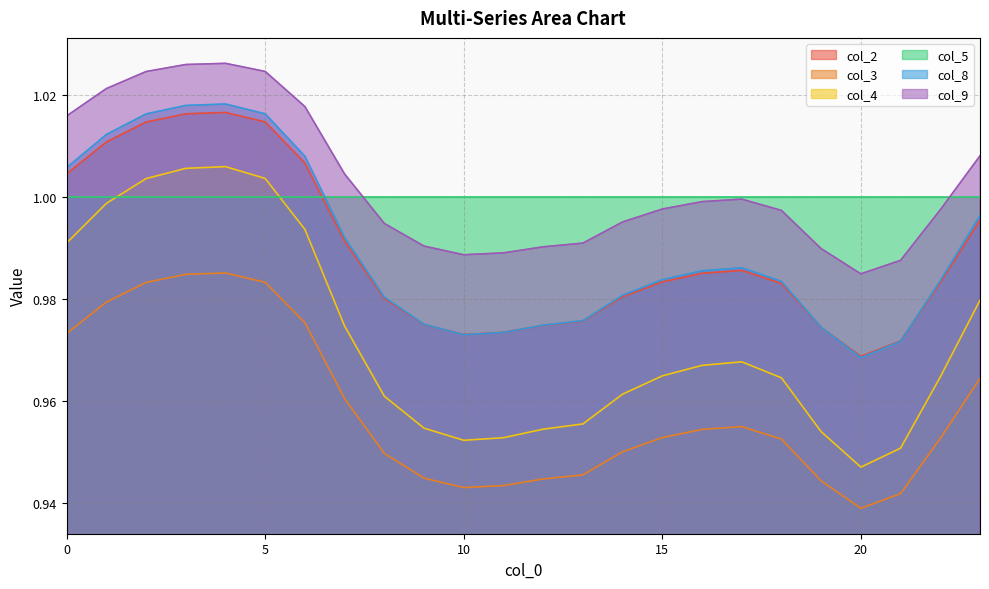

After their last crossing, which series has the higher values: col_2 or col_5?

col_5